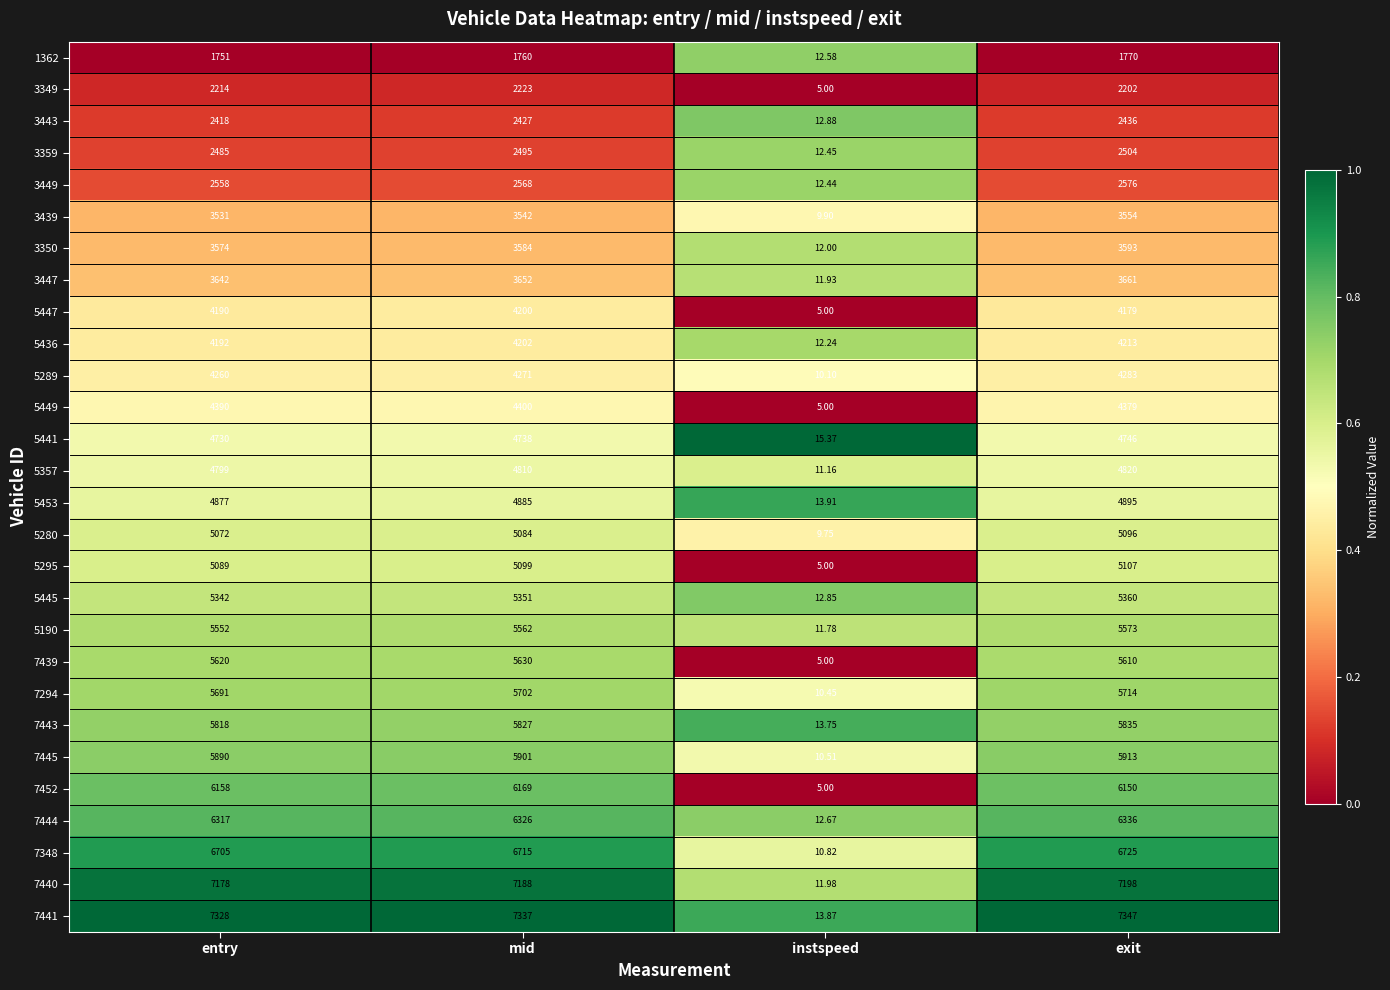

Which label corresponds to the smallest value in the chart?

instspeed